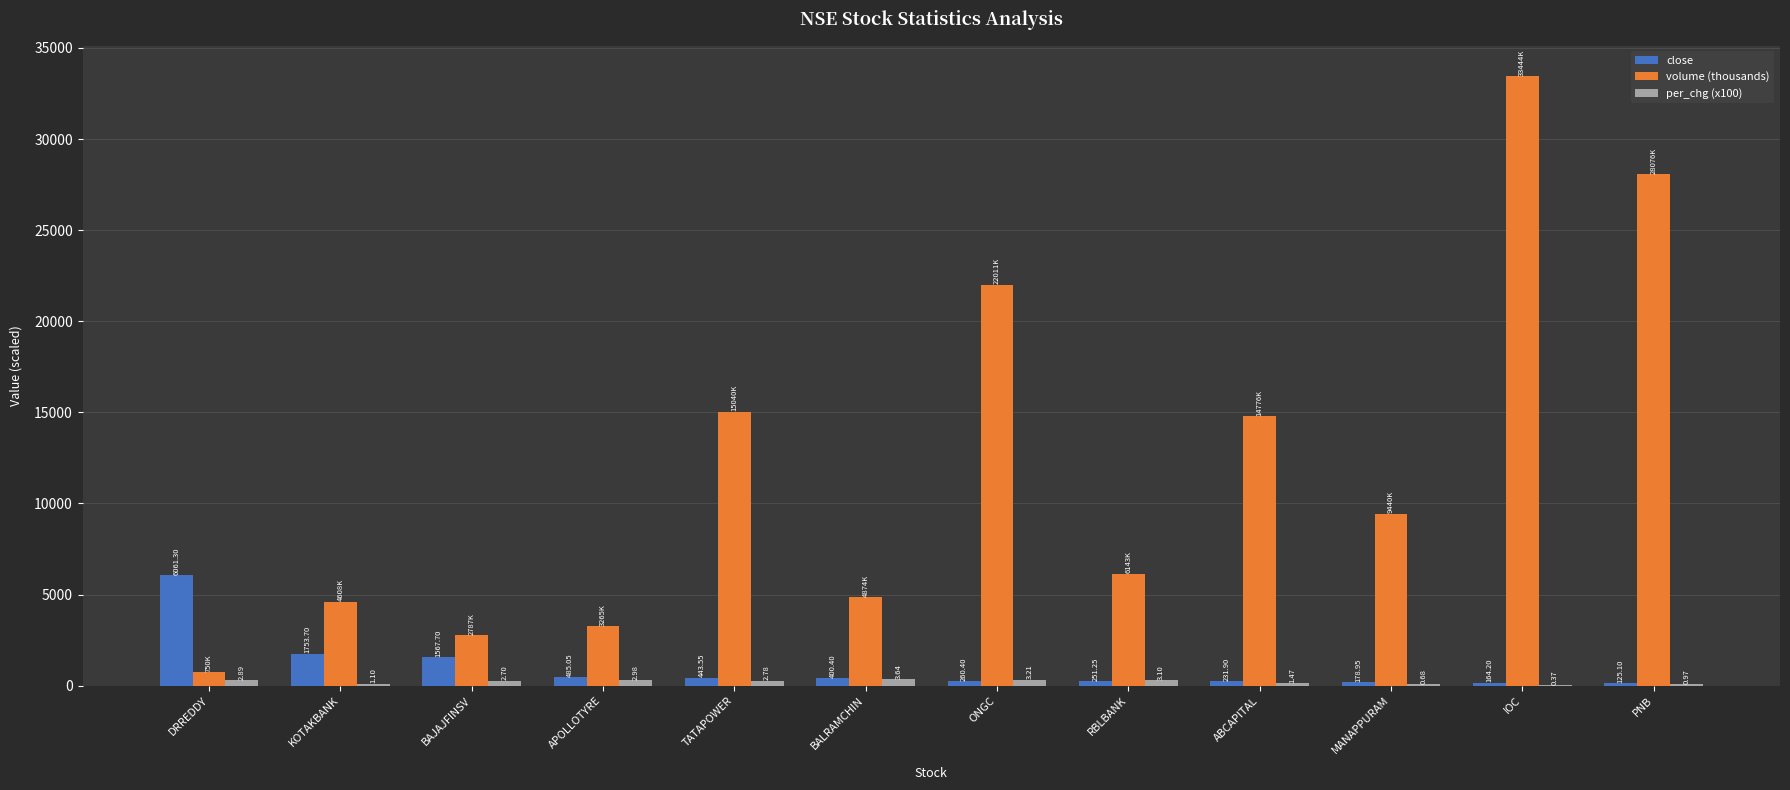

Which label corresponds to the largest value in the chart?

IOC